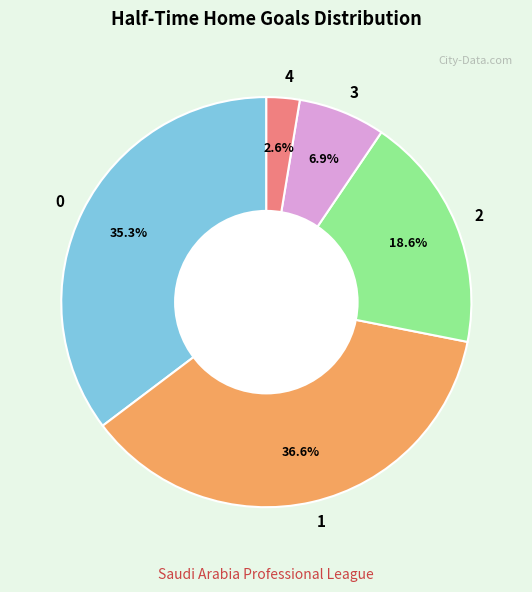

What percentage is the 0 slice, to the nearest percent?

35%